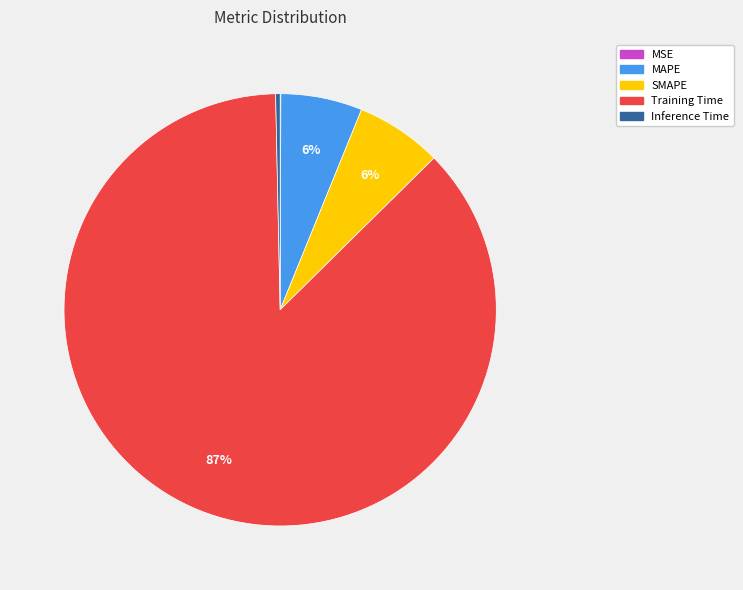

To the nearest percent, what is the combined percentage of Training Time and SMAPE?

94%